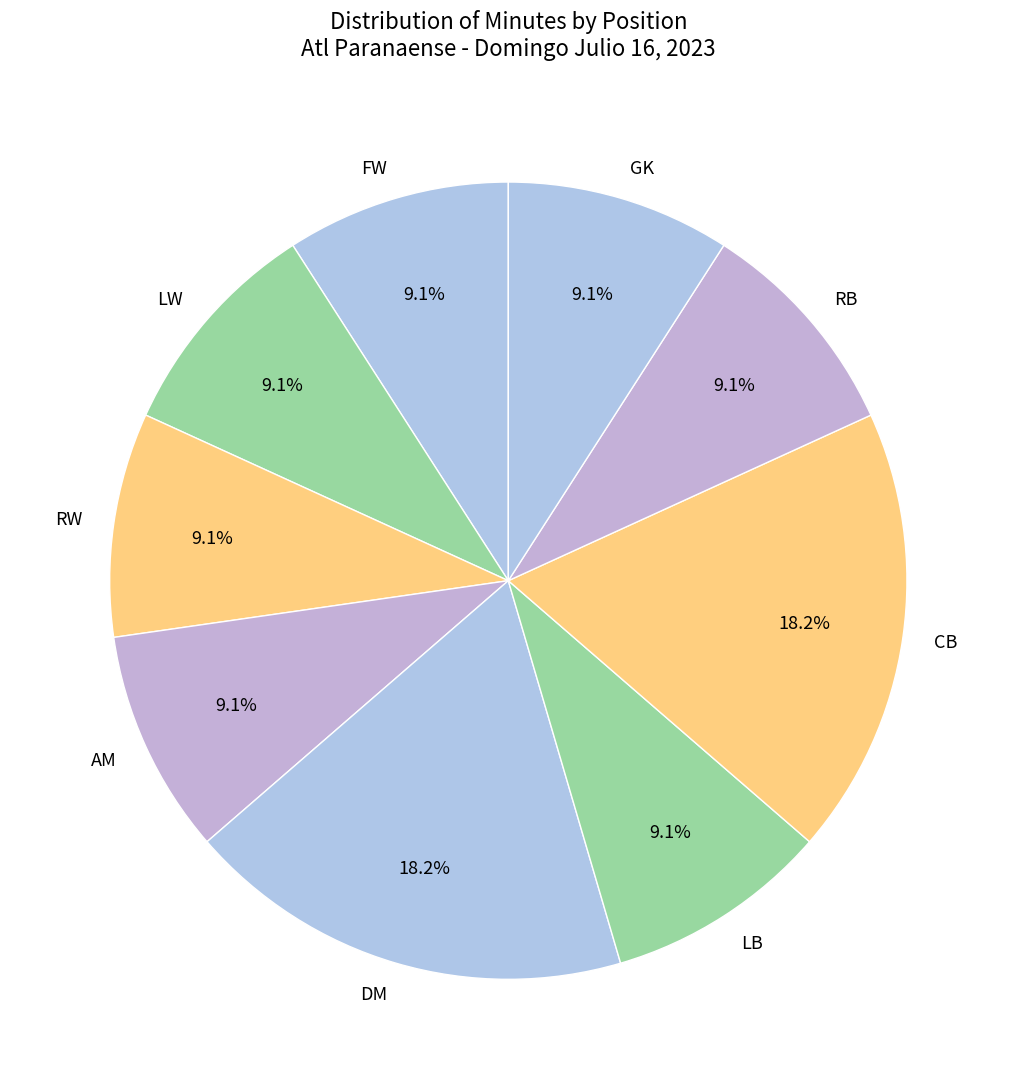

Do RB and CB together represent more than half of the pie?

No